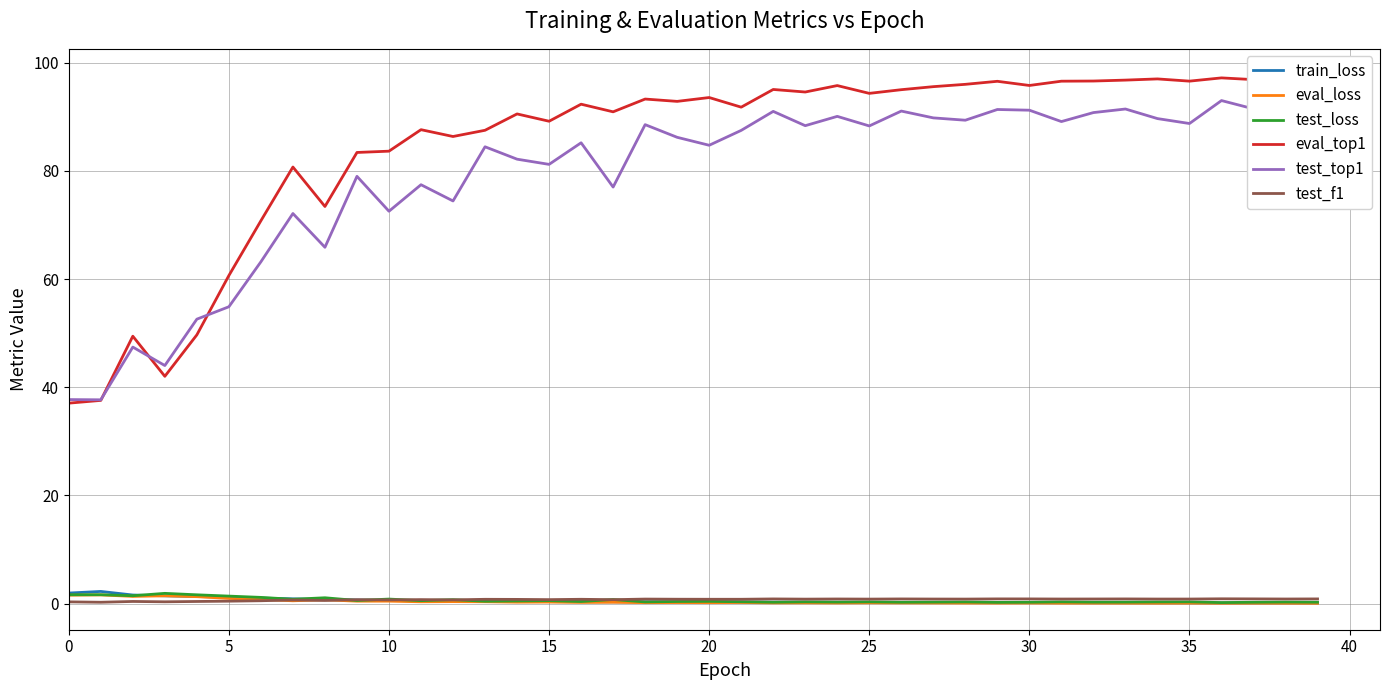

True or false: test_f1 and test_top1 cross at least once.

False